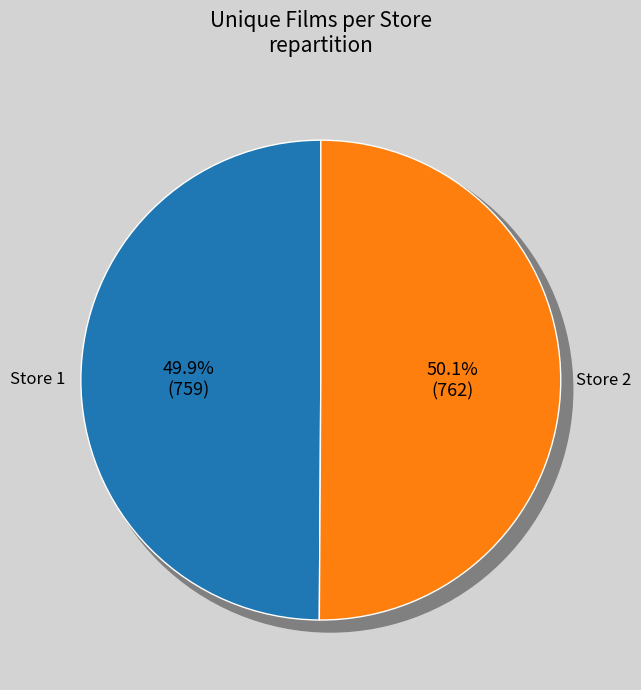

What is the change in value from 1 to 2?

+3